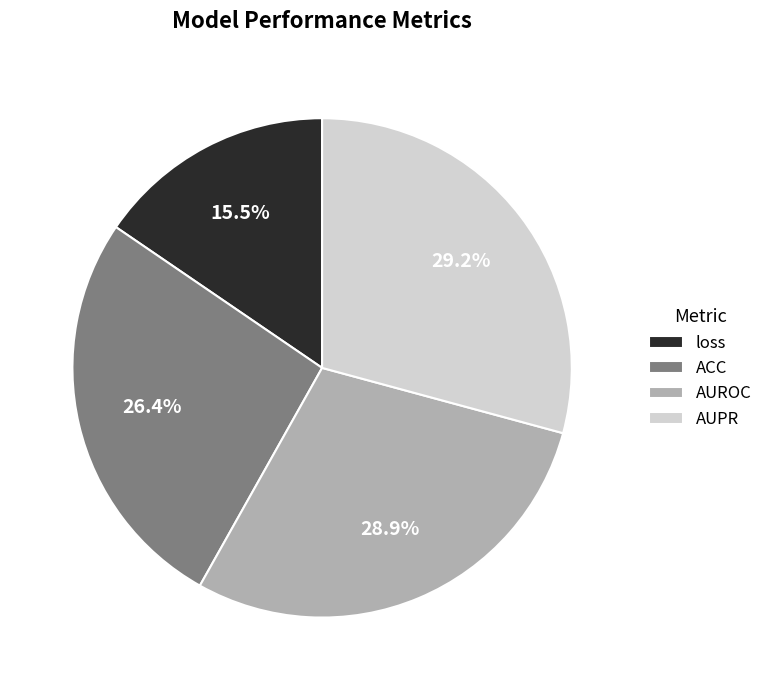

Is loss the majority of the pie?

No